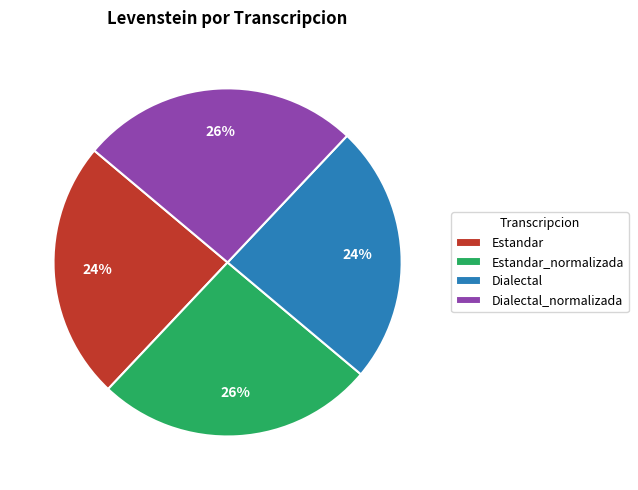

To the nearest percent, what percentage of the pie is Dialectal?

24%